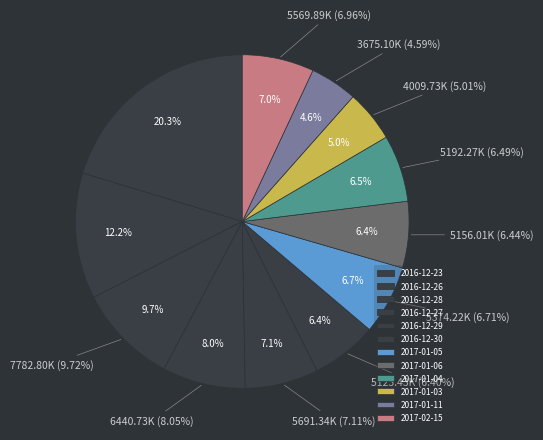

Is there any slice that represents more than half of the pie?

No